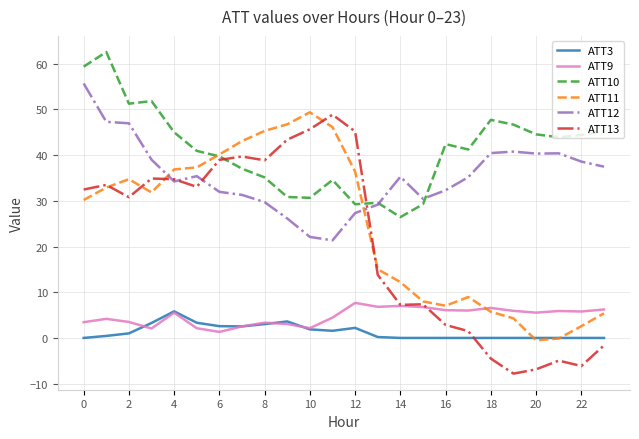

Which series has the largest total across all categories?

ATT10